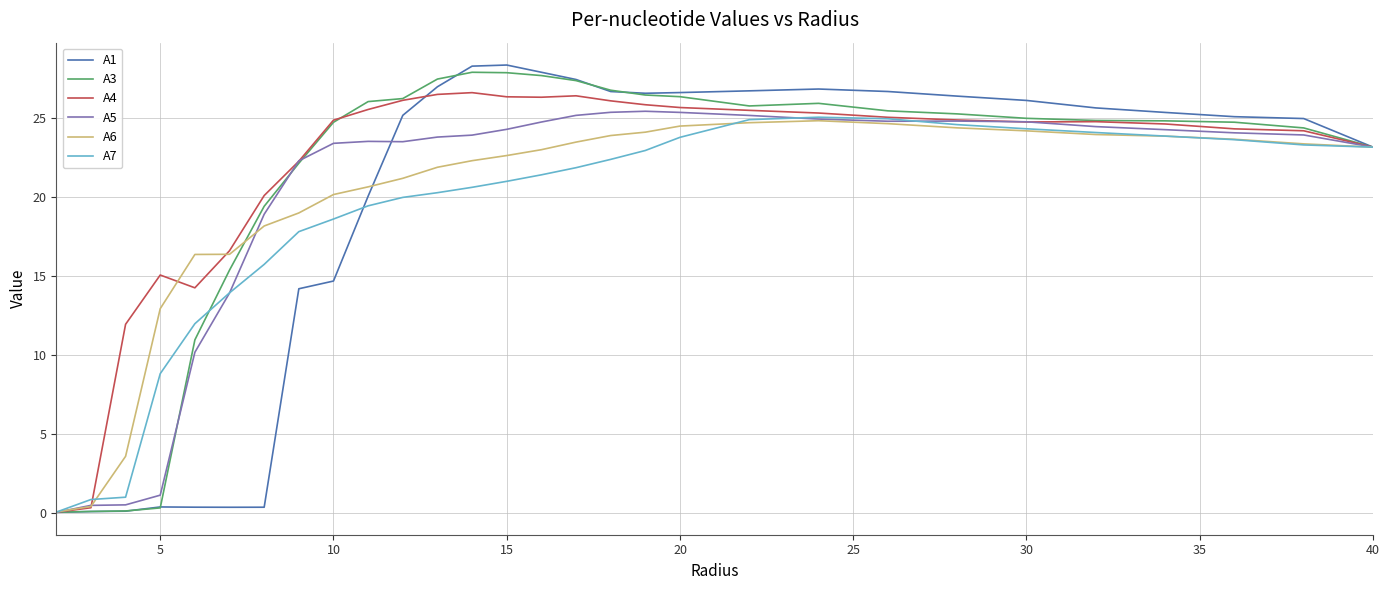

What is the greatest value displayed?

28.3